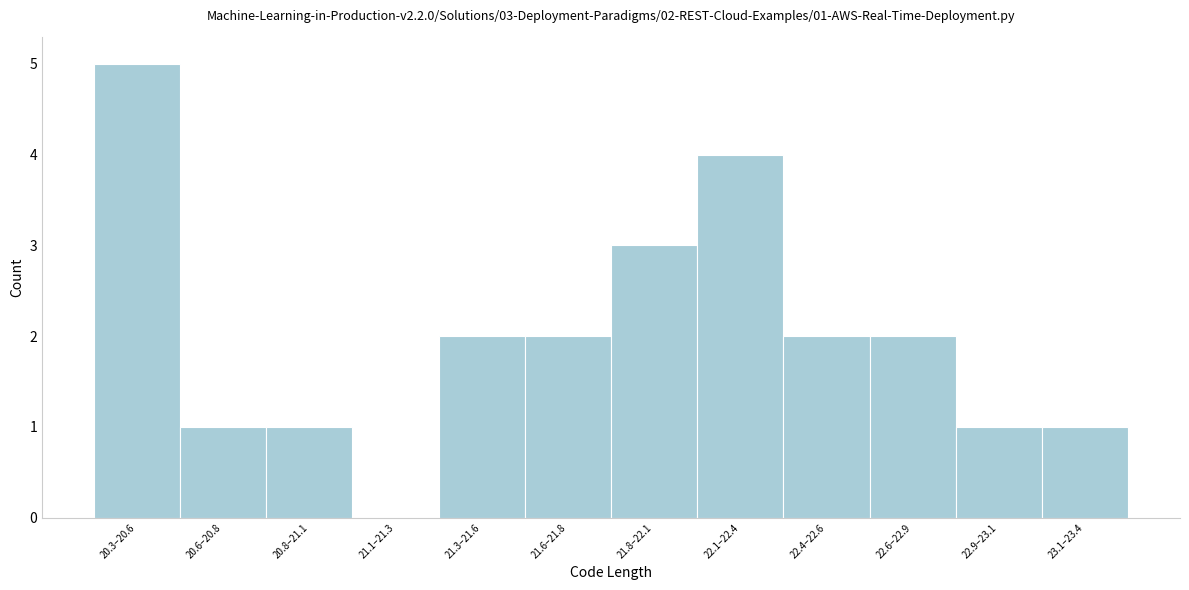

Reading left to right, transcribe all the data shown in this chart.

20.3–20.6=5	20.6–20.8=1	20.8–21.1=1	21.1–21.3=0	21.3–21.6=2	21.6–21.8=2	21.8–22.1=3	22.1–22.4=4	22.4–22.6=2	22.6–22.9=2	22.9–23.1=1	23.1–23.4=1